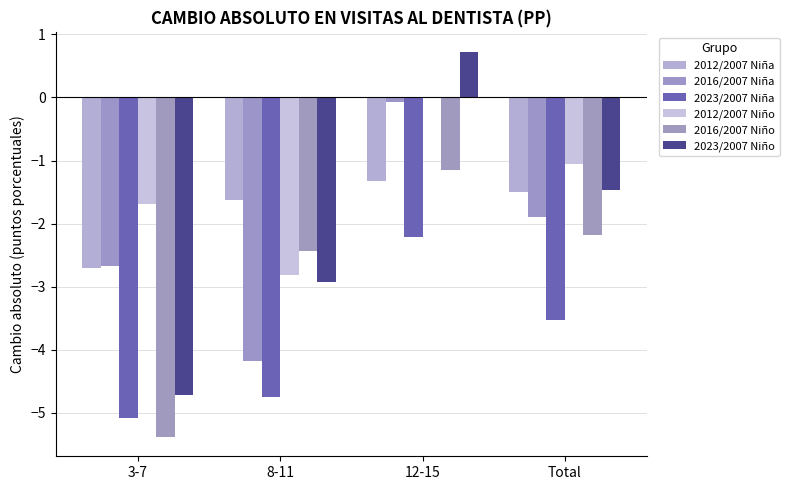

Is the value of 2023/2007 Niña at Total greater than the value of 2016/2007 Niño at 3-7?

Yes